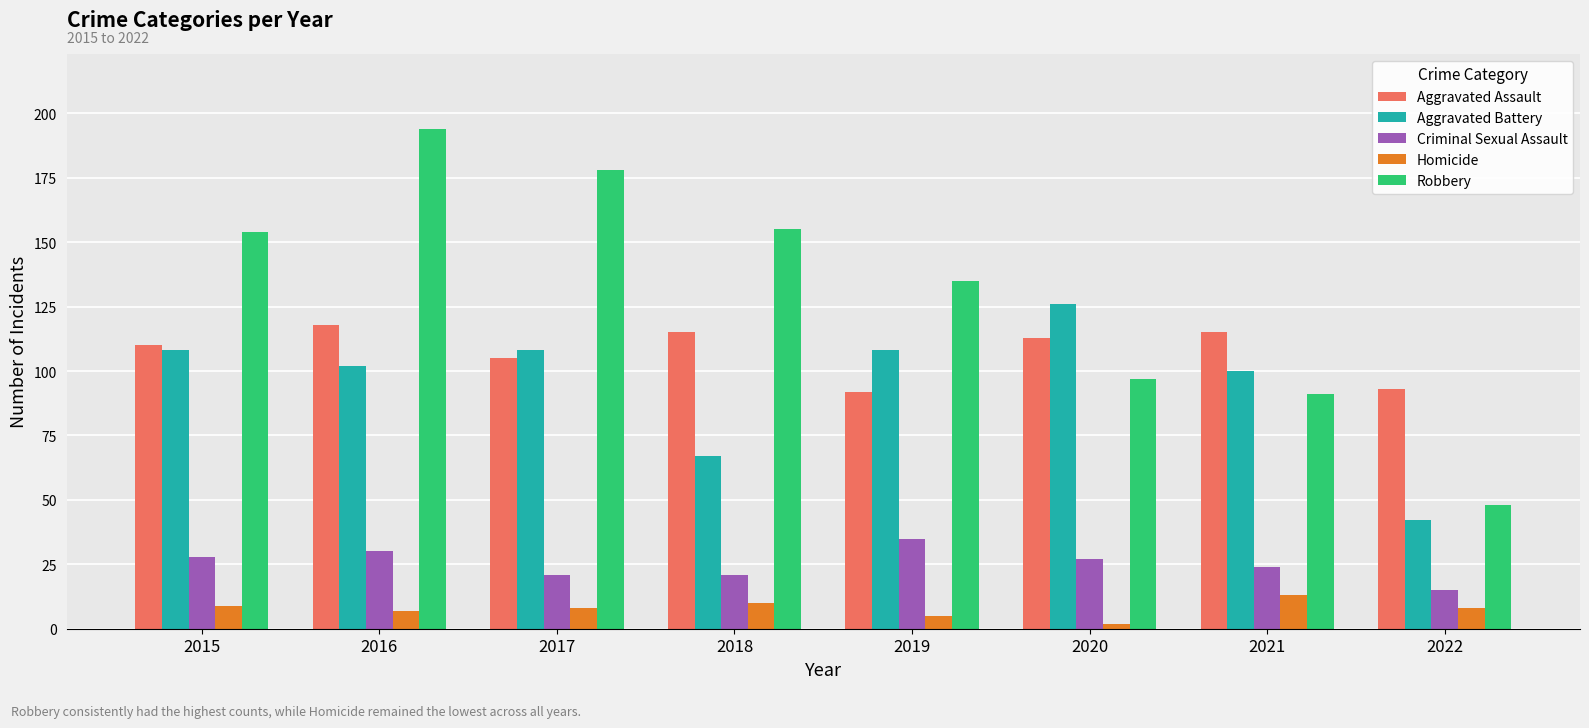

What are all the series names shown in the legend?

Aggravated Assault, Aggravated Battery, Criminal Sexual Assault, Homicide, Robbery